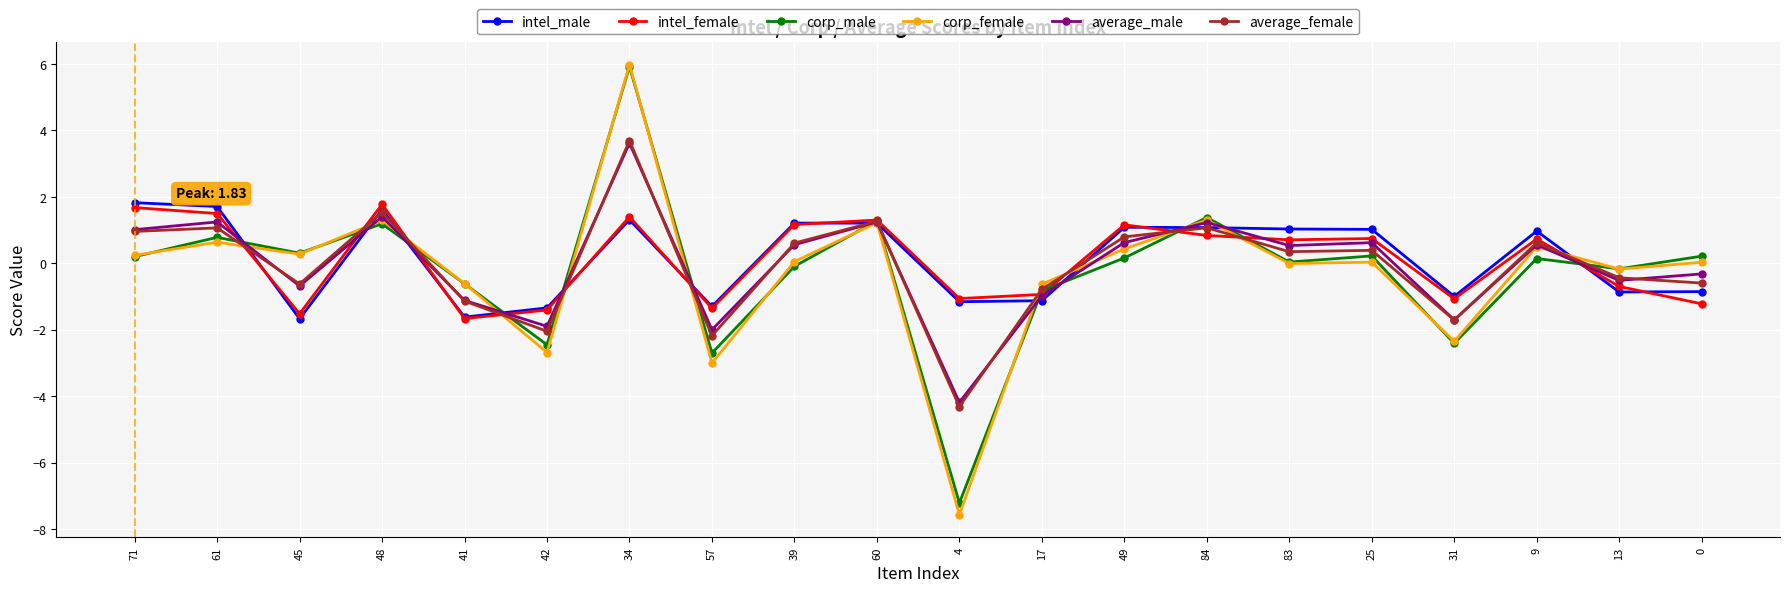

What is the label of the 5th point from the right?

25